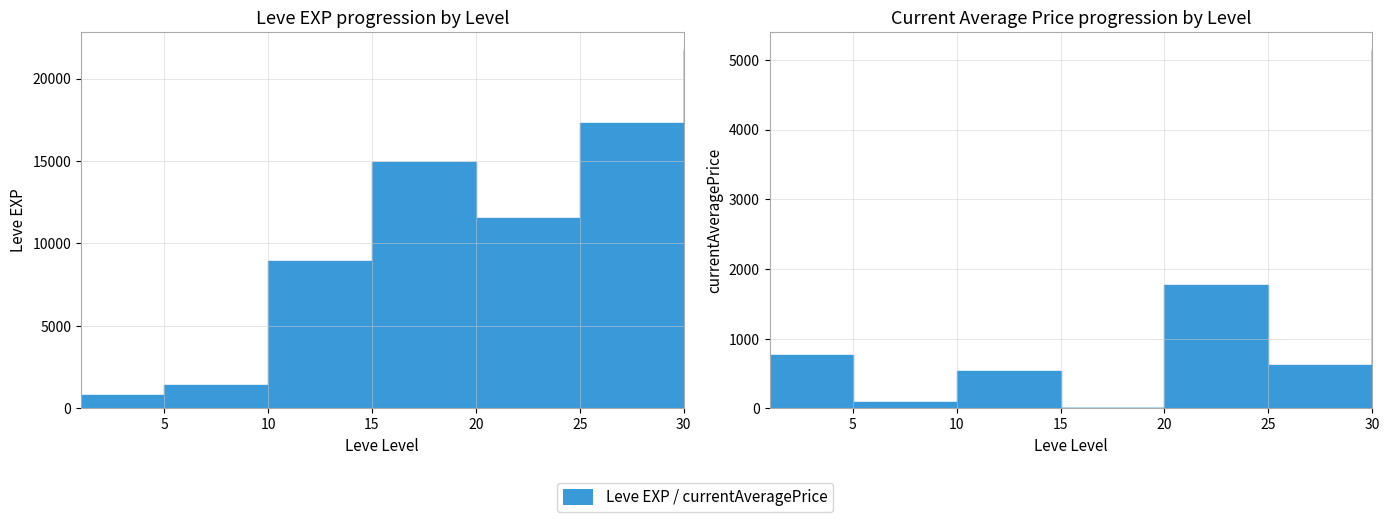

Between 5 and 30, which series saw the biggest shift?

Leve EXP